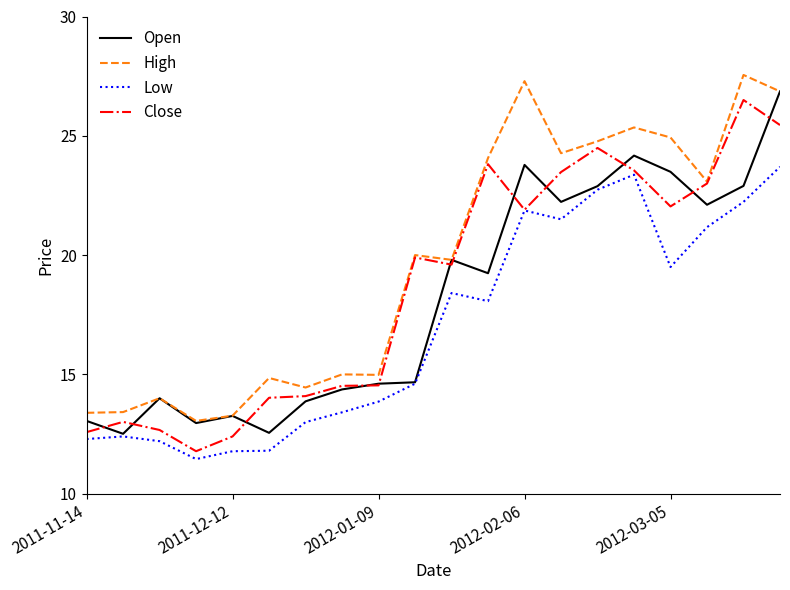

What is the lowest value of the Open series?

12.5